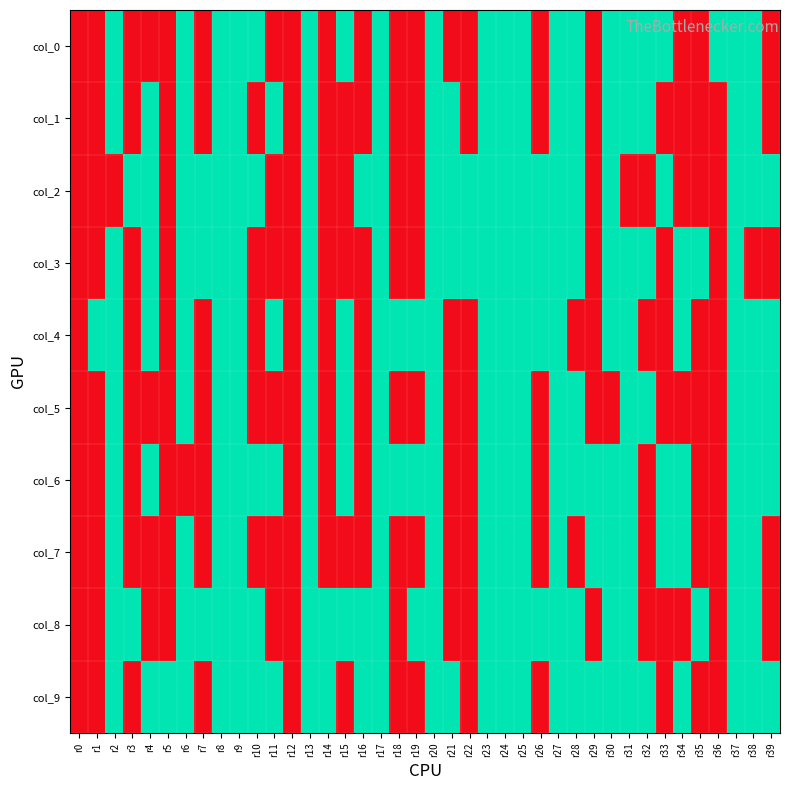

How many categories are shown in the chart?

40